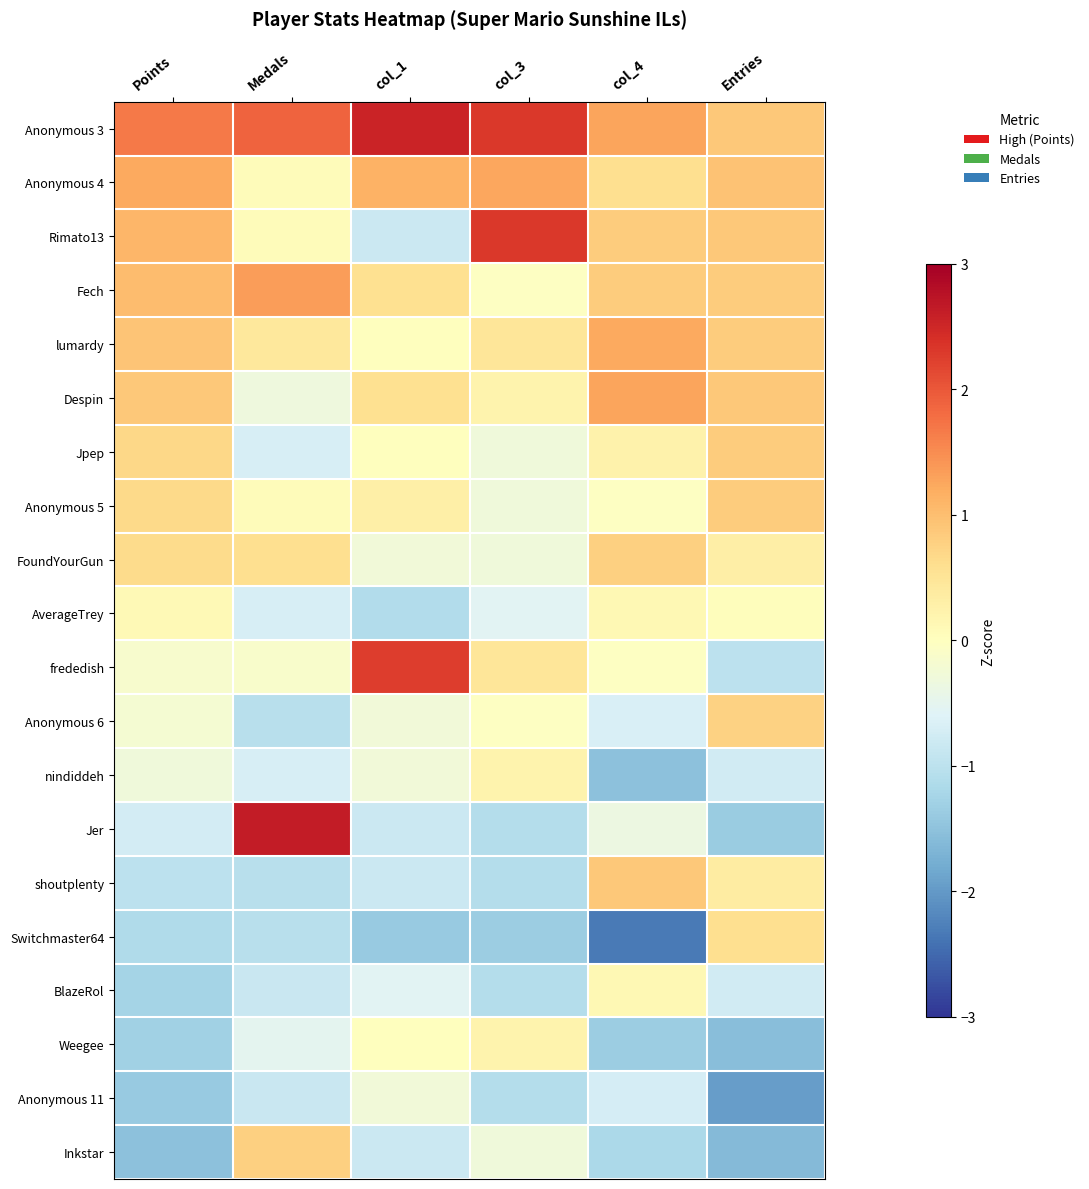

At which category is the sum across all series the highest?

Points